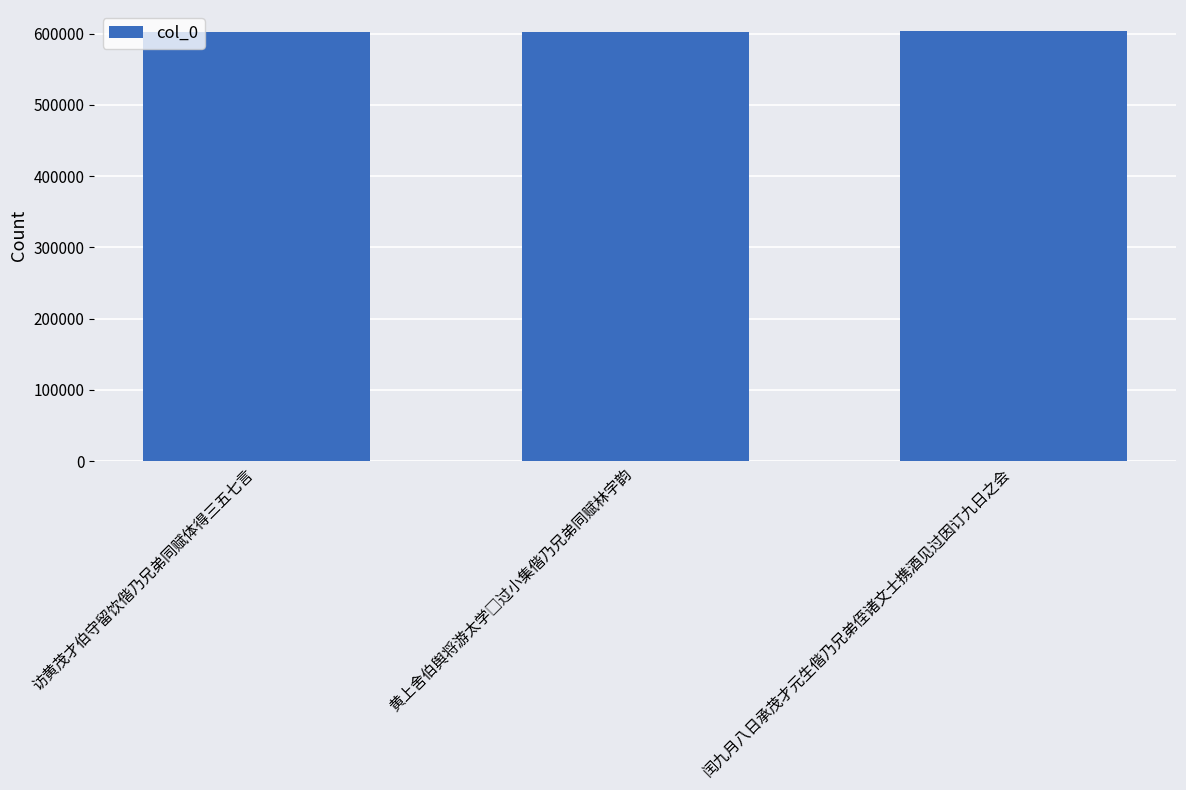

What is the approximate value at 闰九月八日承茂才元生偕乃兄弟侄诸文士携酒见过因订九日之会?

603044